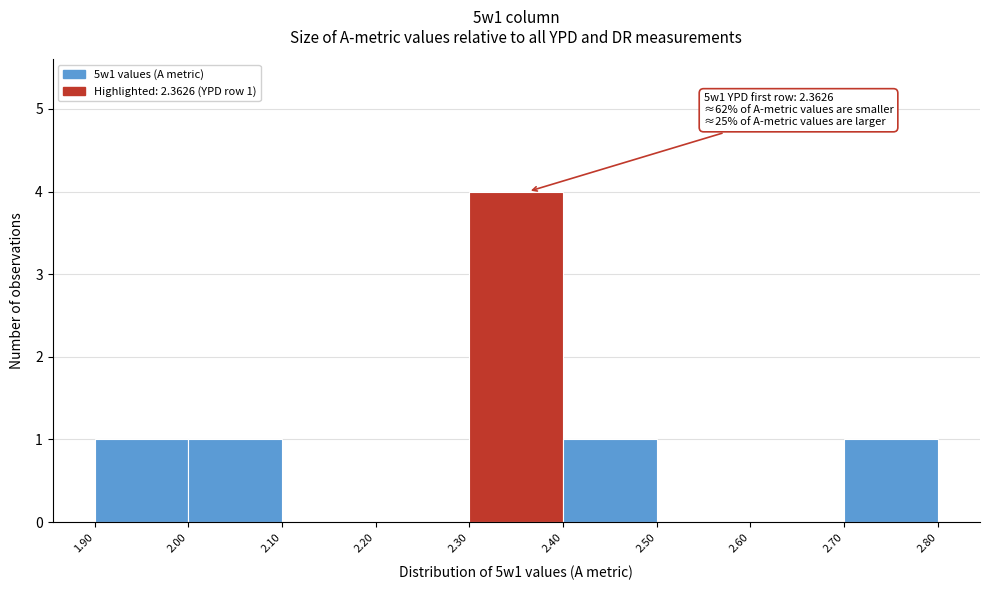

Which range on the x-axis has the tallest bar?

2.30 to 2.40